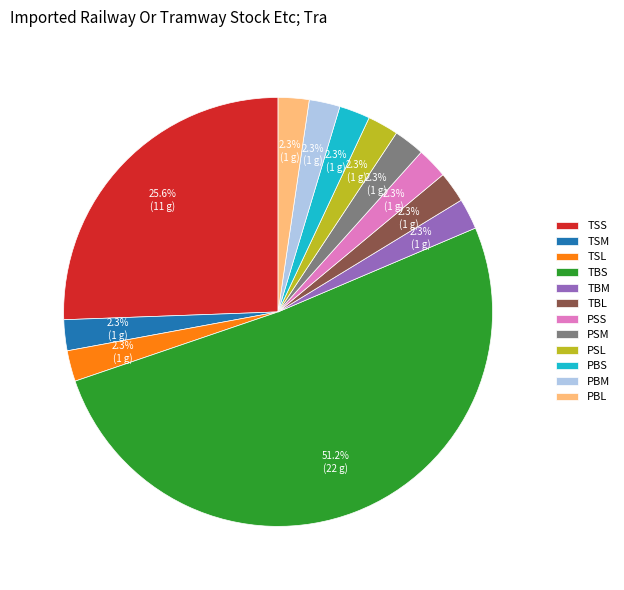

Which slice is the largest?

TBS